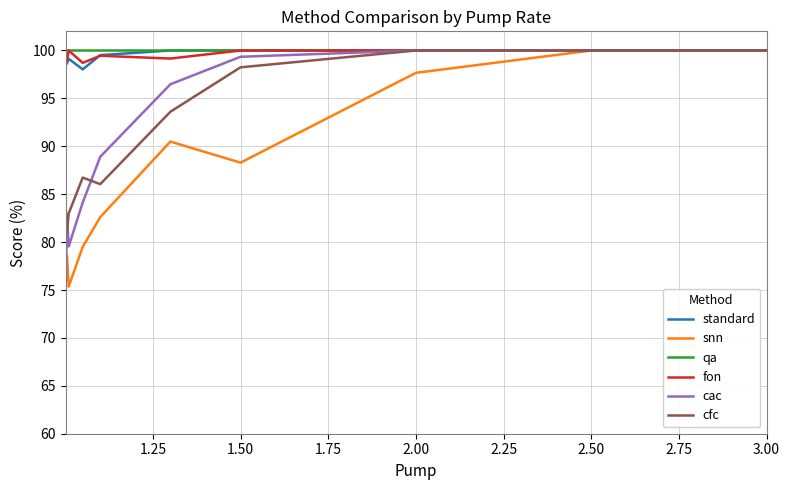

What is the maximum value for standard?

100.0